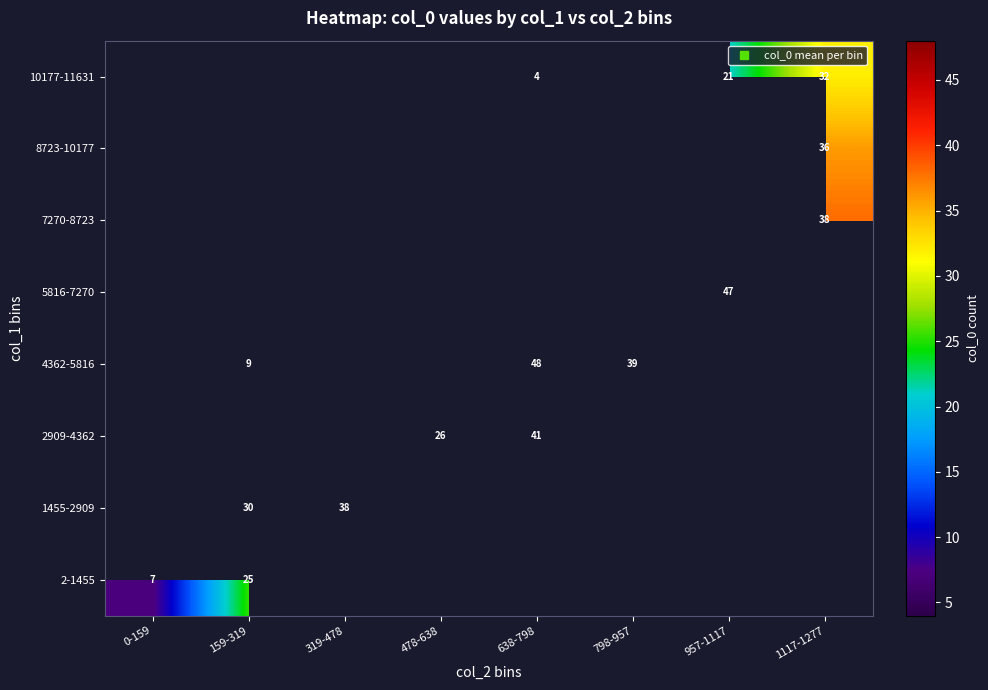

How many values in 5816-7270 are above zero?

1